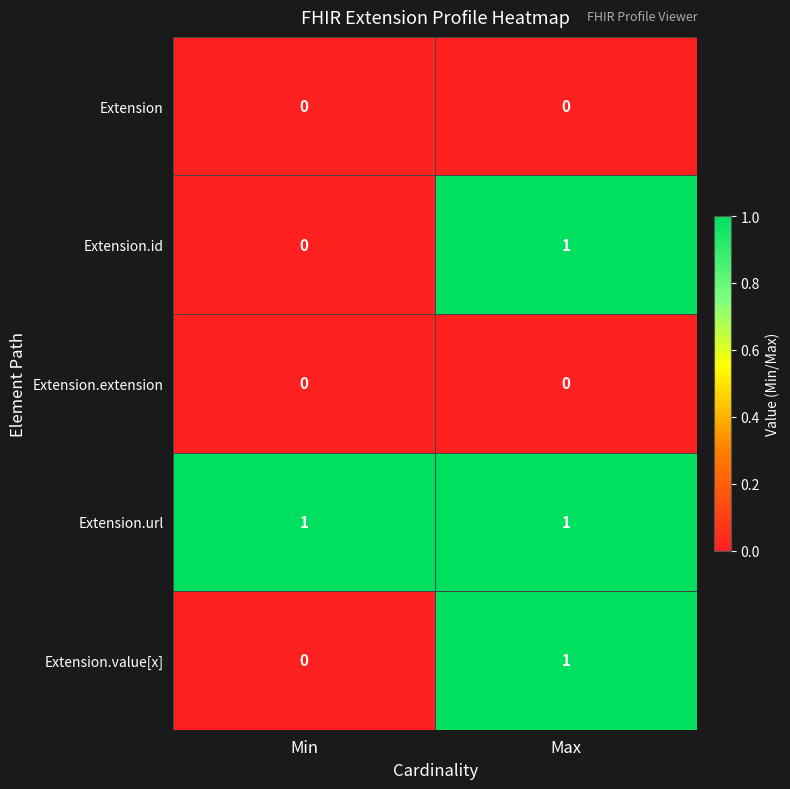

Reading left to right, extract all data points from this chart.

Extension: 0	0
Extension.id: 0	1
Extension.extension: 0	0
Extension.url: 1	1
Extension.value[x]: 0	1